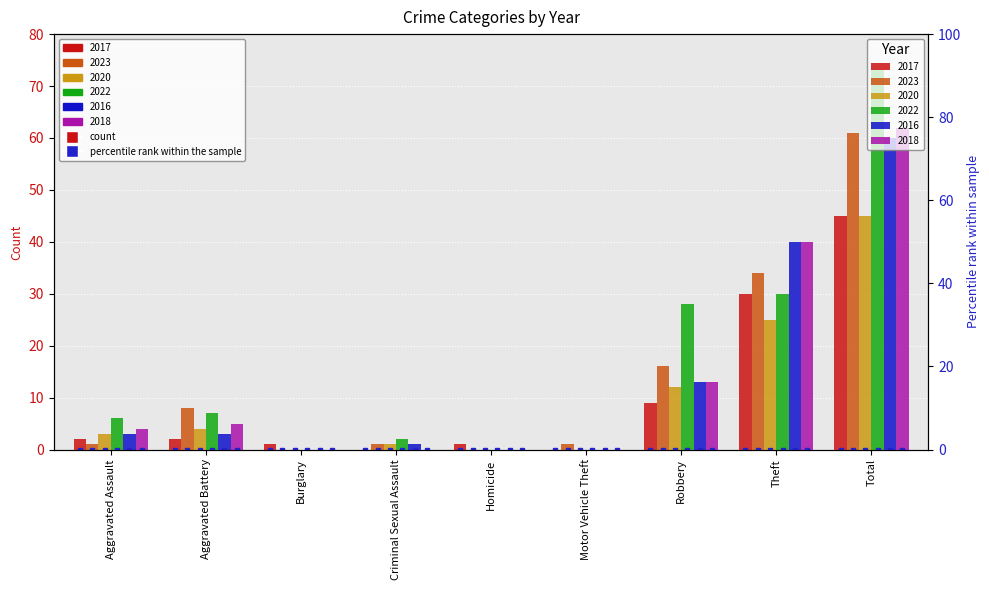

List the series in order of their peak value, lowest first.

2017, 2020, 2016, 2023, 2018, 2022